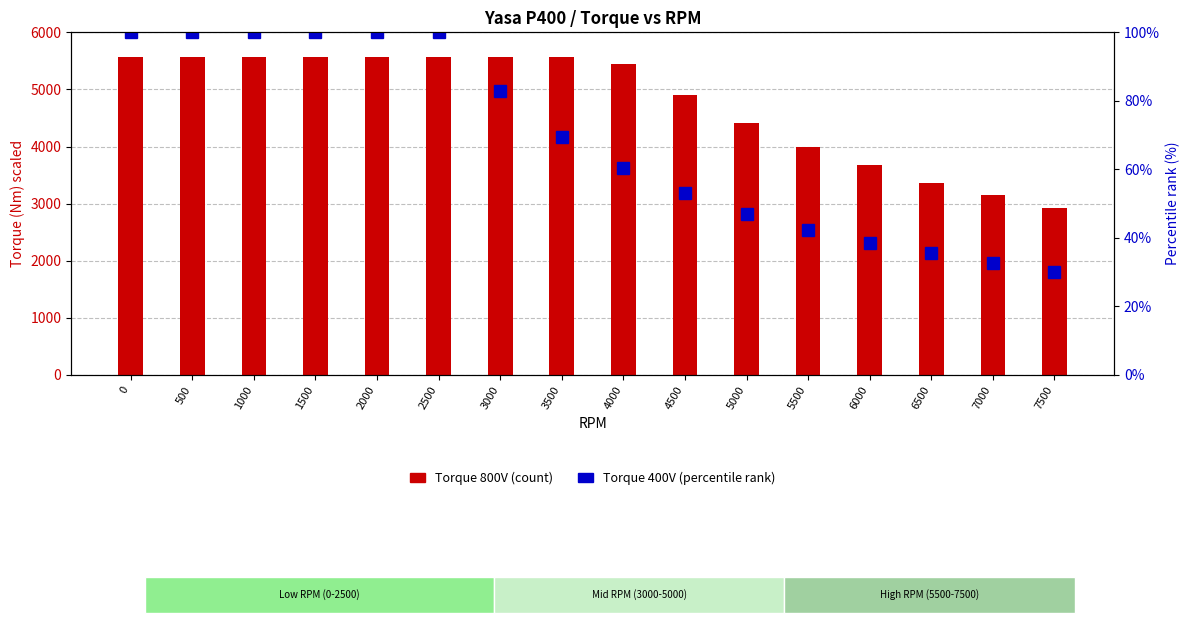

Is the value of Torque 800V (count) at 0 greater than the value of Torque 400V (percentile rank) at 1500?

Yes